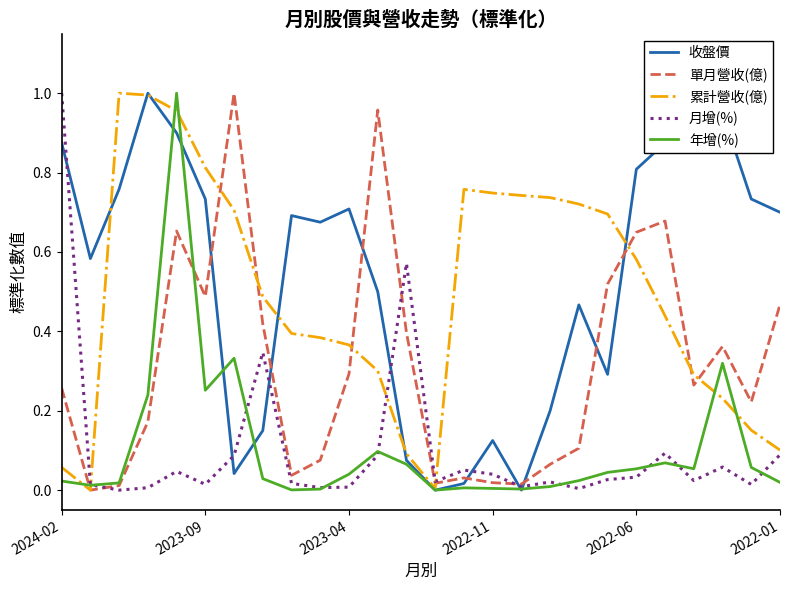

After their last crossing, which series has the higher values: 收盤價 or 單月營收(億)?

收盤價